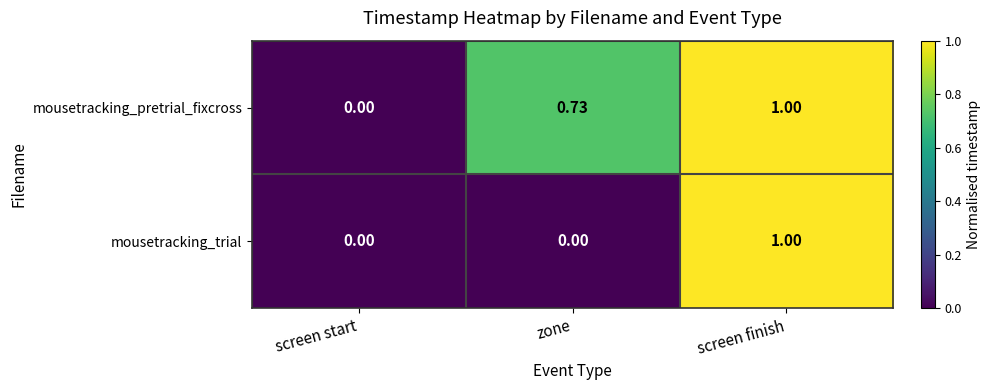

Rank the categories by mousetracking_pretrial_fixcross value from highest to lowest.

screen finish, zone, screen start